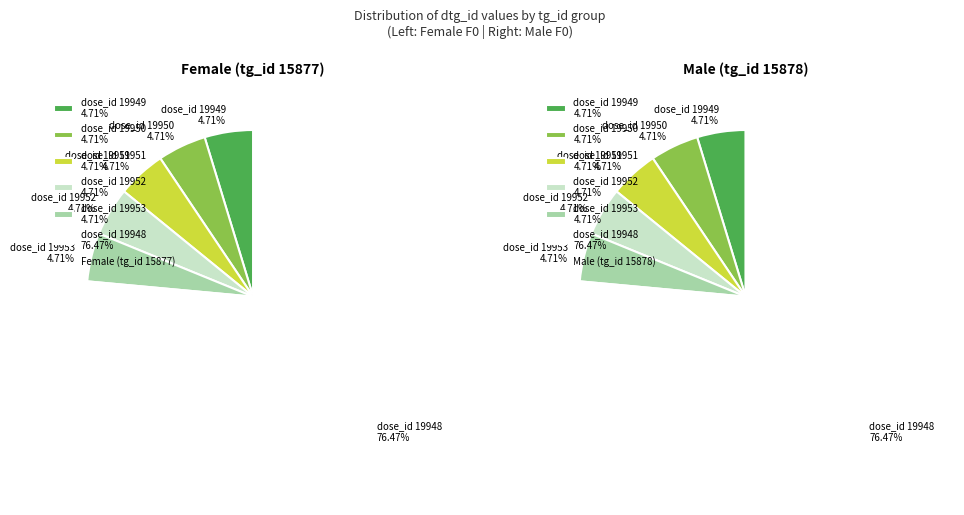

To the nearest percent, what is the average slice percentage?

17%